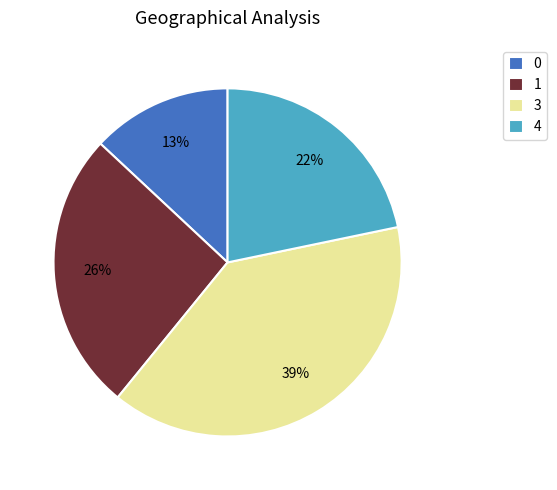

Is there any slice that represents more than half of the pie?

No